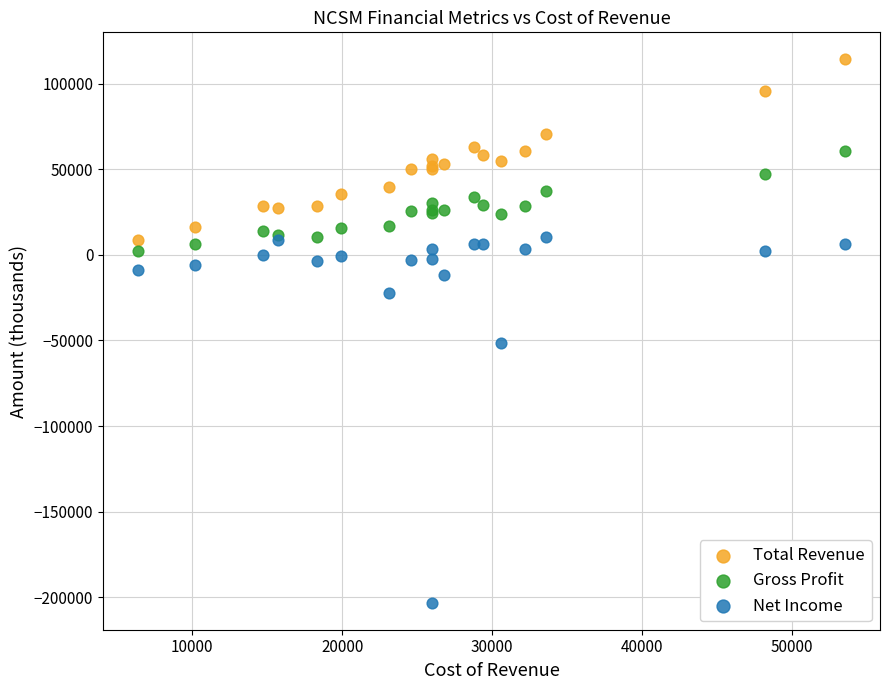

Which series reaches the minimum Y coordinate?

Net Income